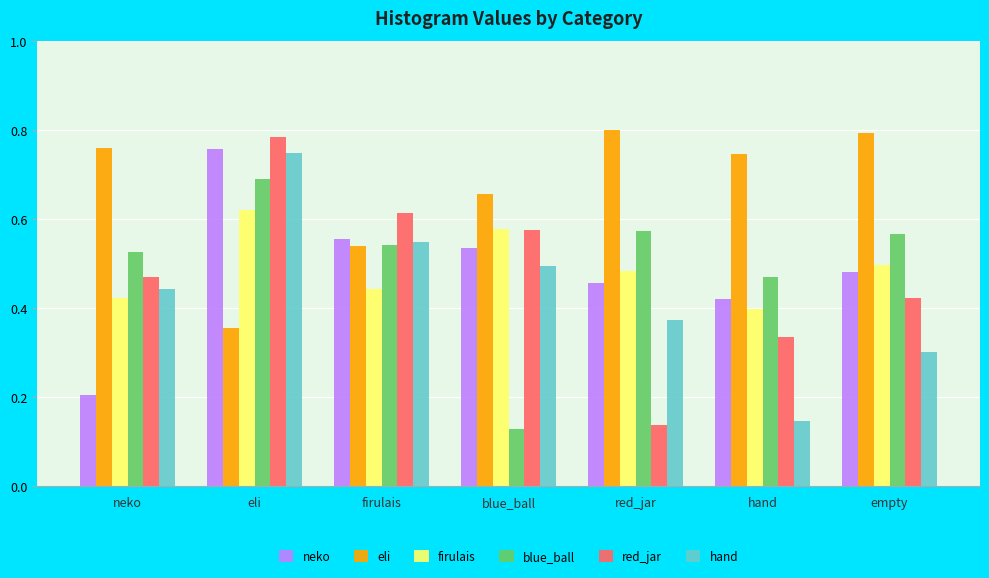

What is the sum of all neko values?

3.4